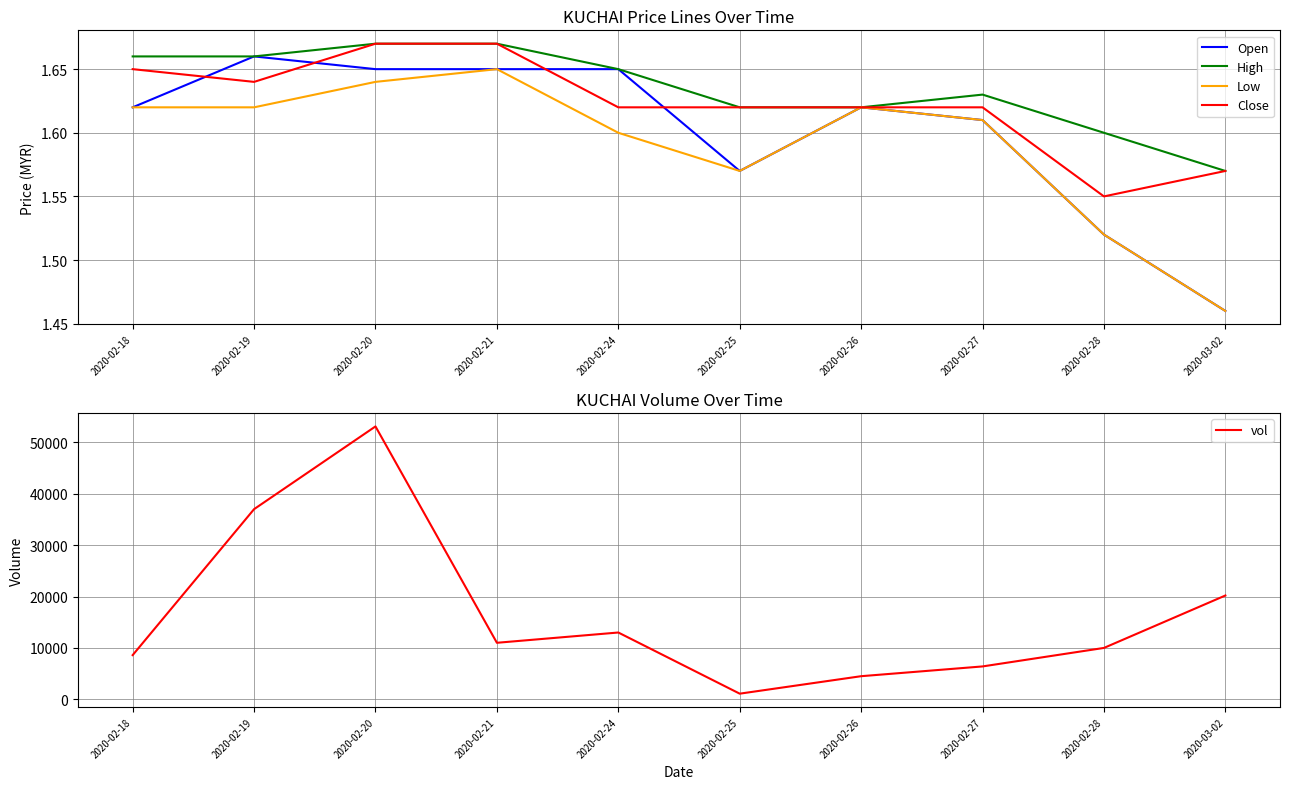

Is the value of Low at 2020-02-20 greater than the value of vol at 2020-02-25?

No